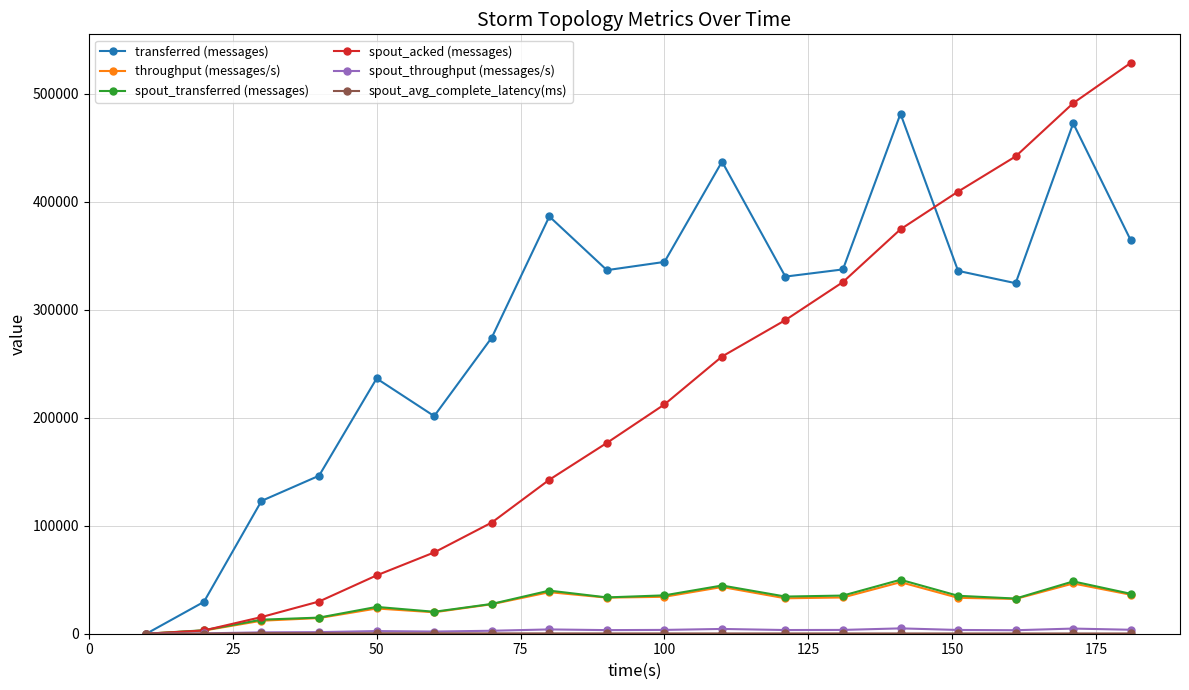

Which series has the widest spread of values?

spout_acked (messages)